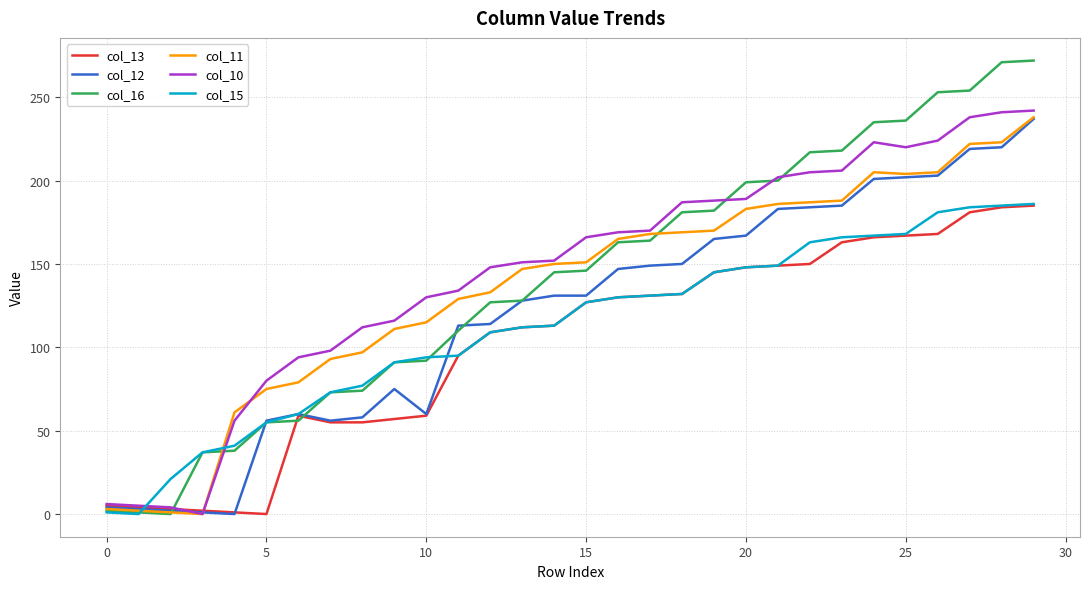

What is the maximum value shown in the chart?

272